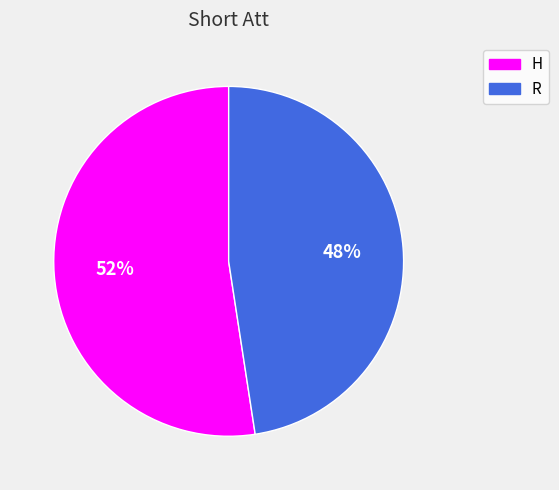

To the nearest percent, what is the combined percentage of H and R?

100%